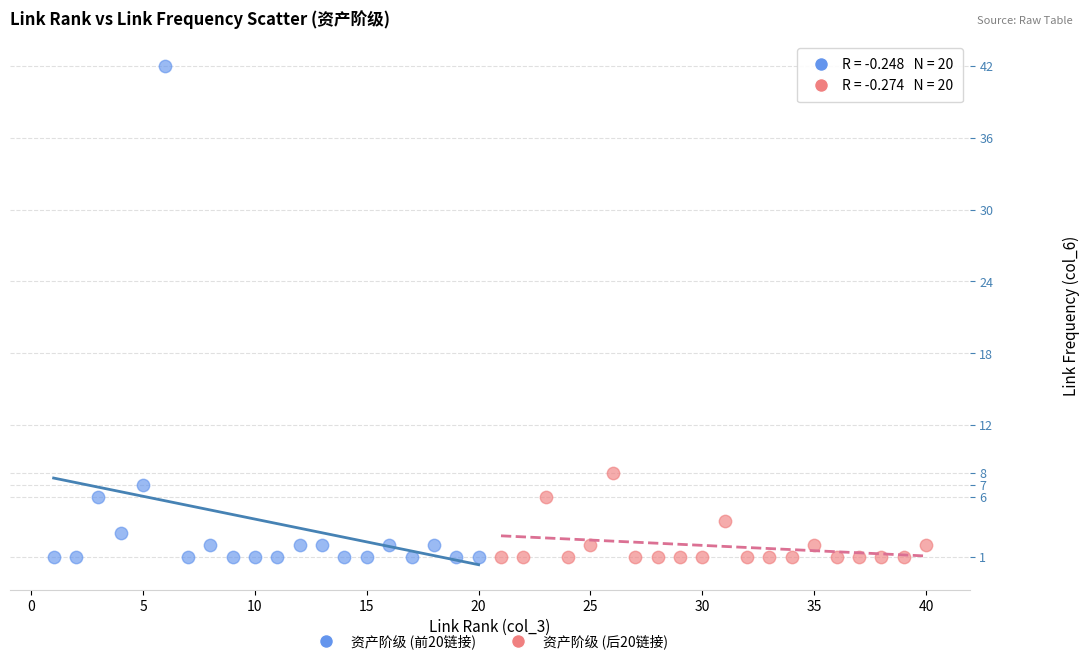

Which series reaches the maximum Y coordinate?

资产阶级 (前20链接)